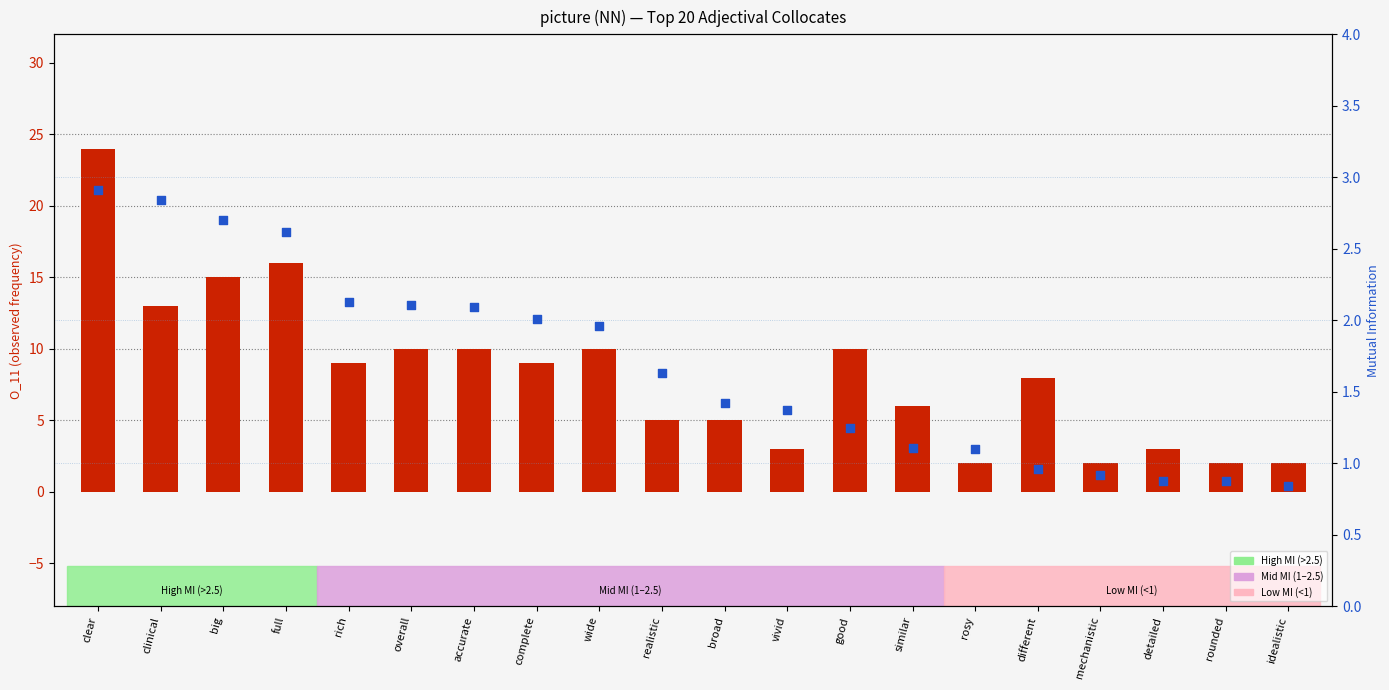

At how many categories does at least one series exceed 13?

3